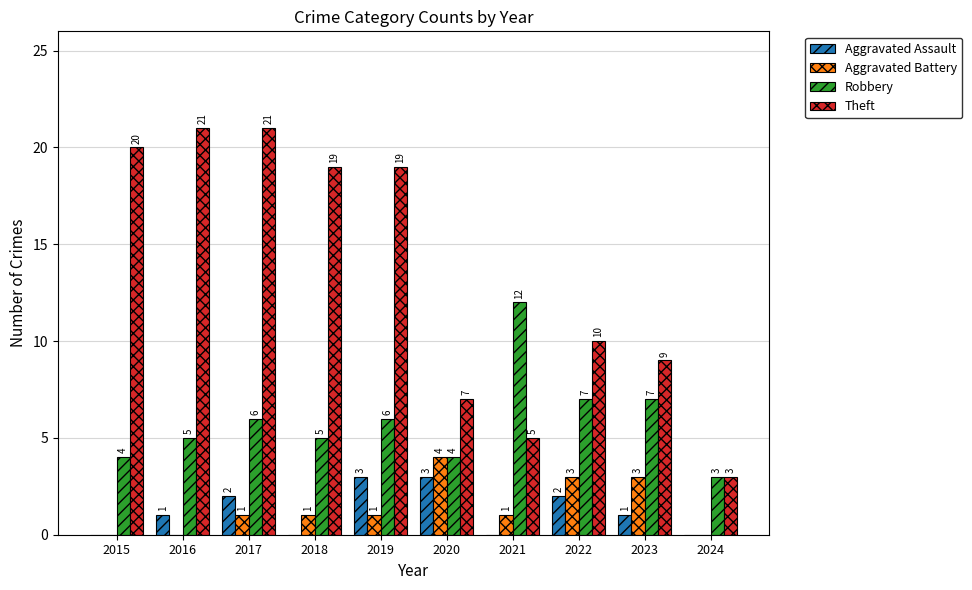

Reading right to left, what are all the values shown in this chart?

Aggravated Assault: 2024=0	2023=1	2022=2	2021=0	2020=3	2019=3	2018=0	2017=2	2016=1	2015=0
Aggravated Battery: 2024=0	2023=3	2022=3	2021=1	2020=4	2019=1	2018=1	2017=1	2016=0	2015=0
Robbery: 2024=3	2023=7	2022=7	2021=12	2020=4	2019=6	2018=5	2017=6	2016=5	2015=4
Theft: 2024=3	2023=9	2022=10	2021=5	2020=7	2019=19	2018=19	2017=21	2016=21	2015=20